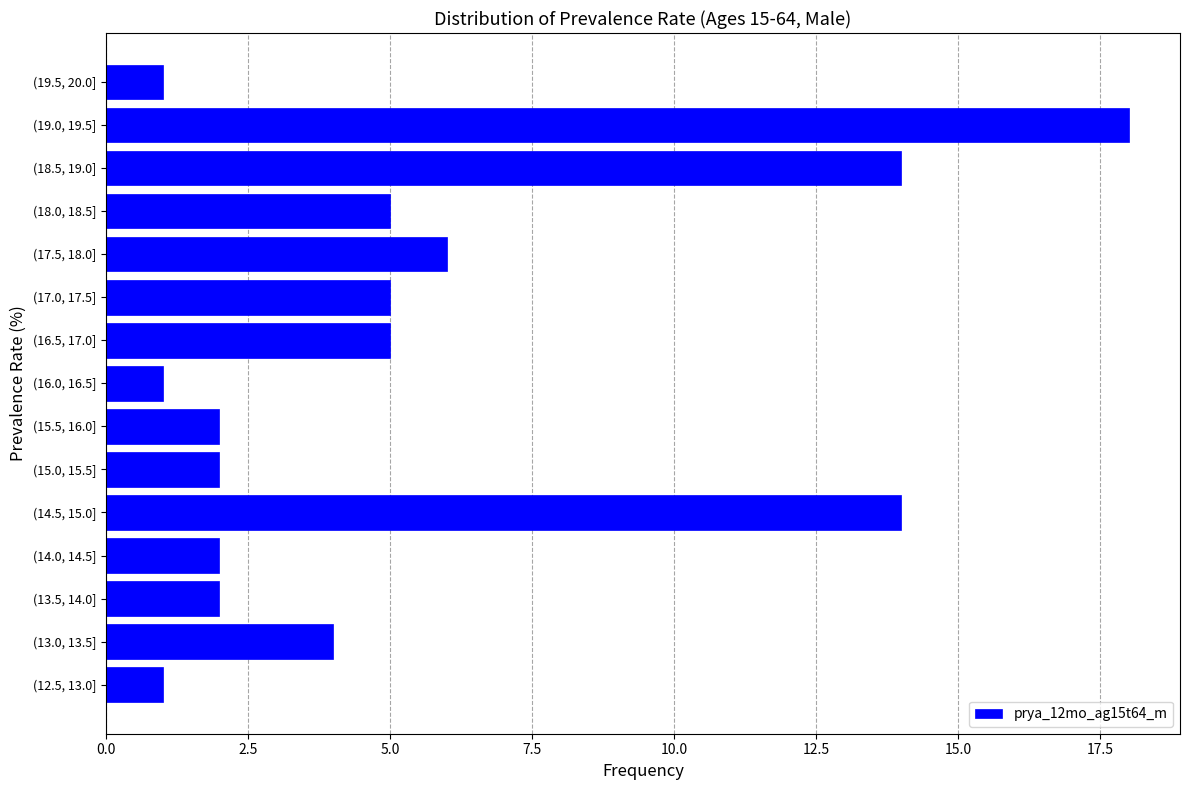

Reading bottom to top, list all the values displayed in this chart.

(12.5, 13.0]=1	(13.0, 13.5]=4	(13.5, 14.0]=2	(14.0, 14.5]=2	(14.5, 15.0]=14	(15.0, 15.5]=2	(15.5, 16.0]=2	(16.0, 16.5]=1	(16.5, 17.0]=5	(17.0, 17.5]=5	(17.5, 18.0]=6	(18.0, 18.5]=5	(18.5, 19.0]=14	(19.0, 19.5]=18	(19.5, 20.0]=1